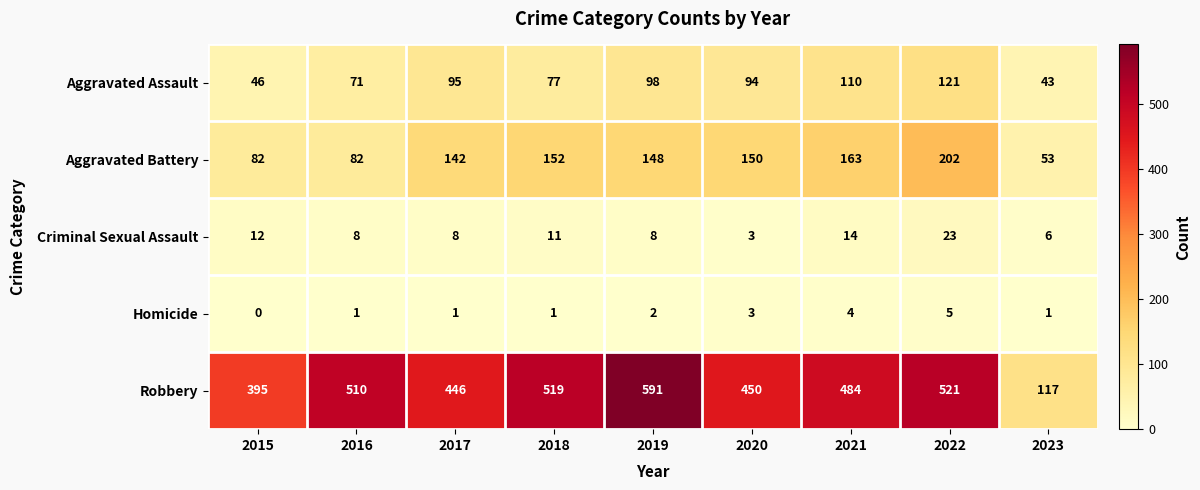

At how many categories does at least one series exceed 139?

8